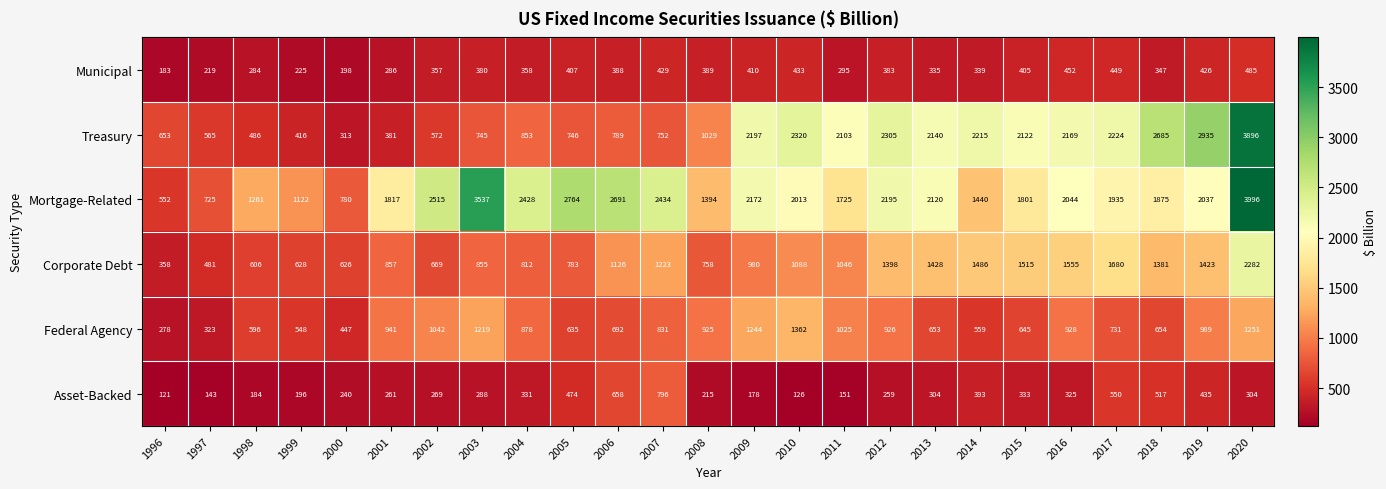

Which series has the largest range (max minus min)?

Treasury